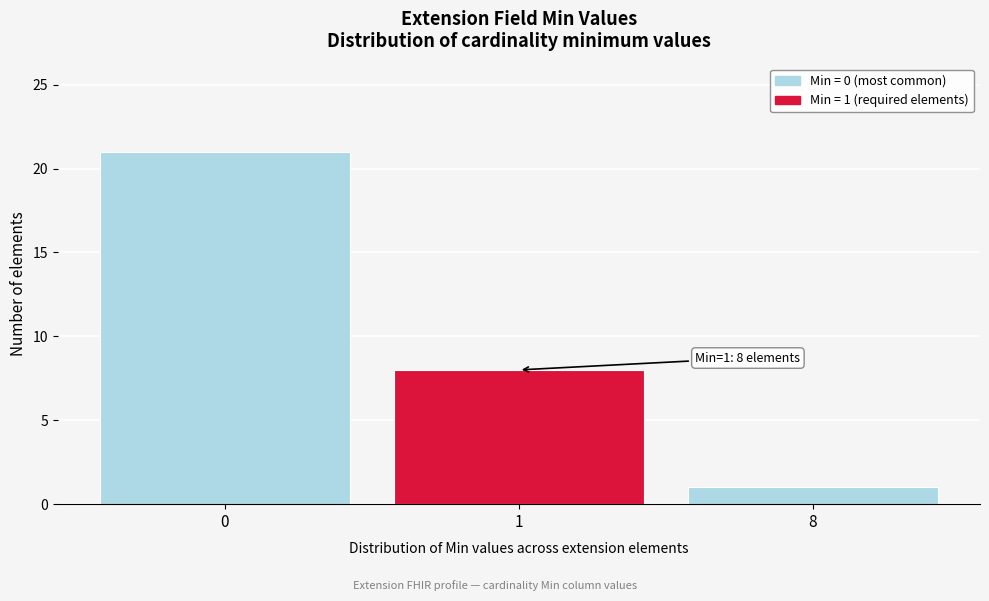

Reading left to right, transcribe all the data shown in this chart.

0=21	1=8	8=1